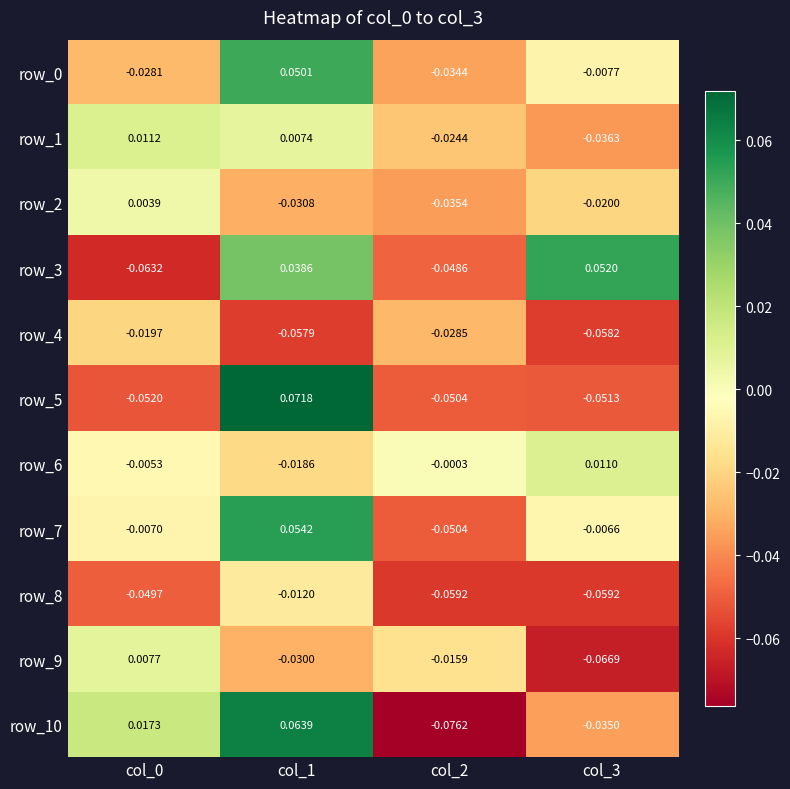

Is the value of row_5 at col_1 greater than the value of row_9 at col_1?

Yes